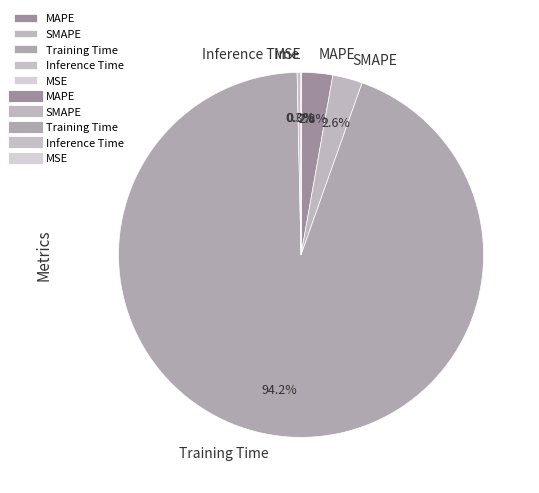

To the nearest percent, what is the combined percentage of MAPE and Training Time?

97%